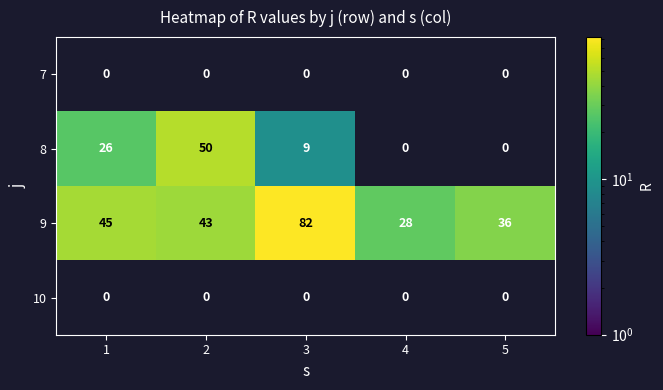

What is the average value of the 9 series?

47